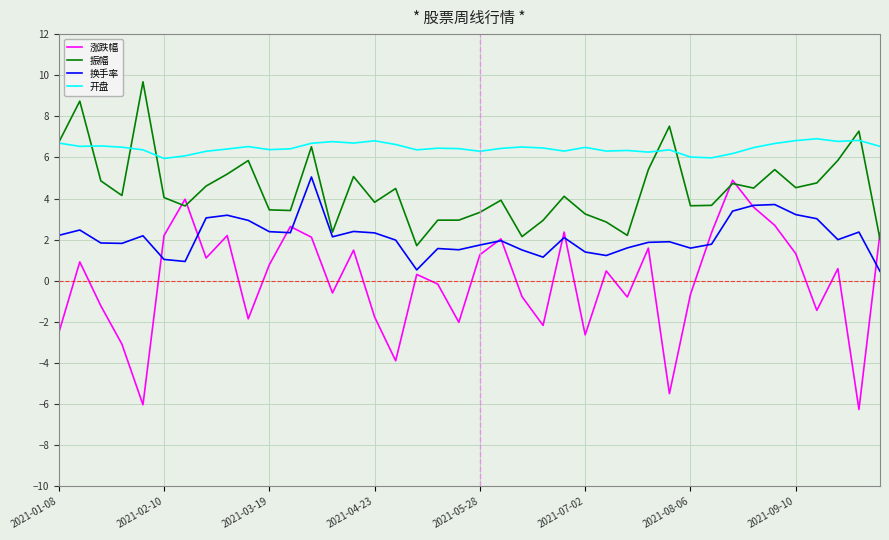

Rank the series by their average value, from highest to lowest.

开盘, 振幅, 换手率, 涨跌幅